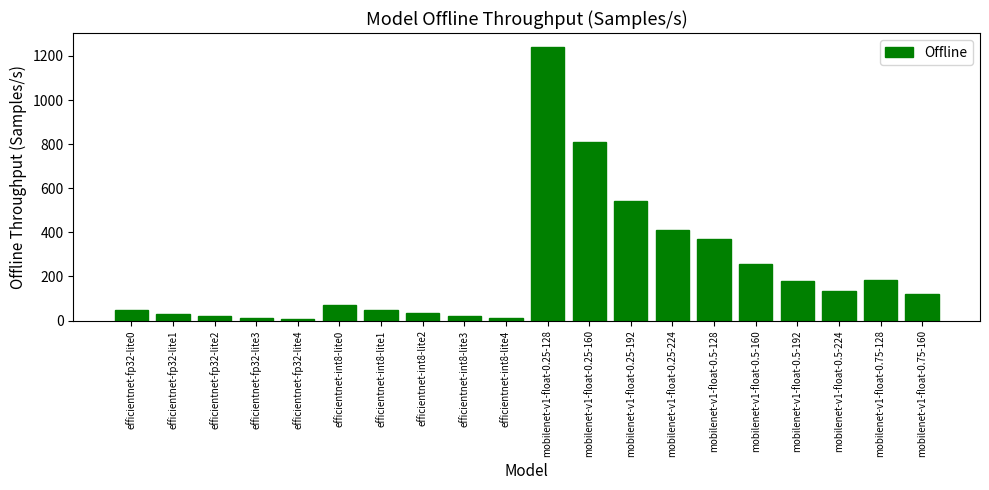

What is the maximum value shown in the chart?

1241.7